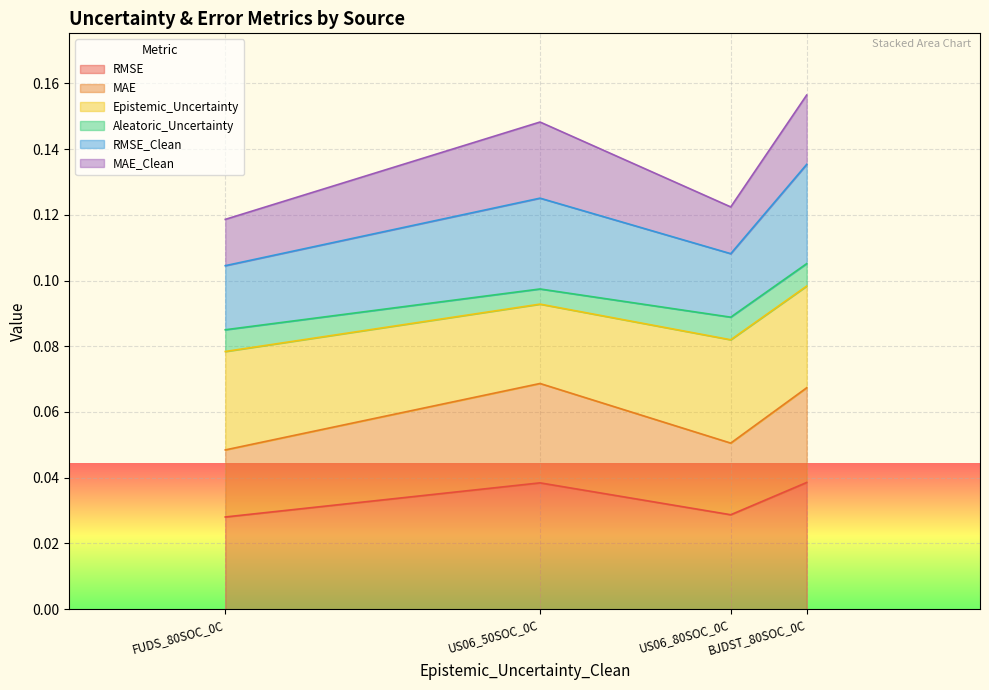

What is the label of the 1st point from the left?

FUDS_80SOC_0C